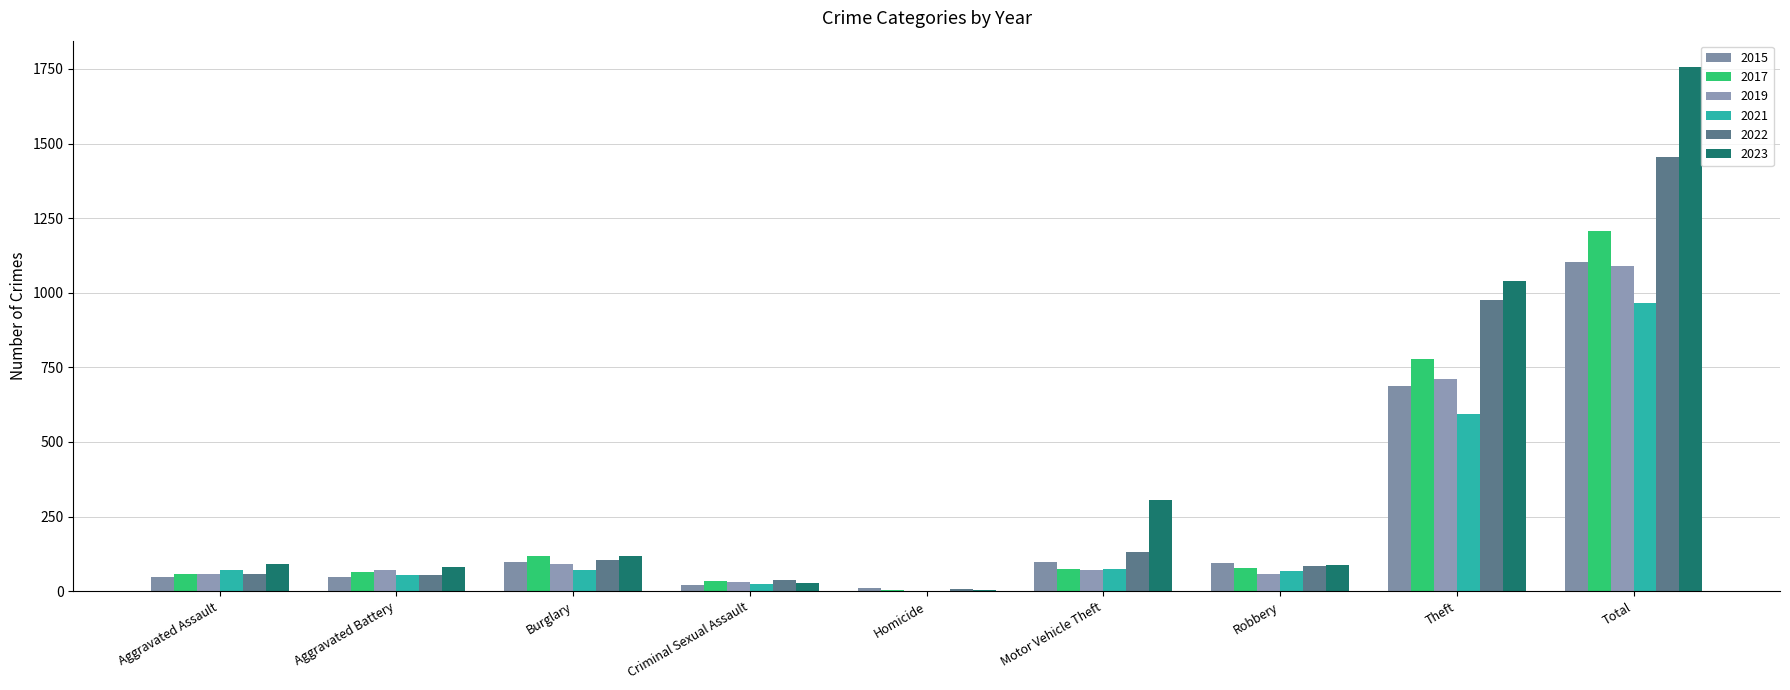

What is the difference between the second highest and second lowest values in the 2021 series?

569